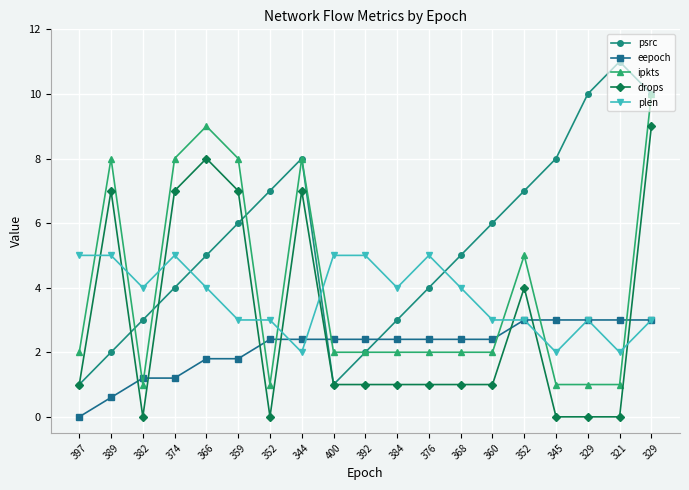

True or false: drops has a value of 13.8 at 329.

False